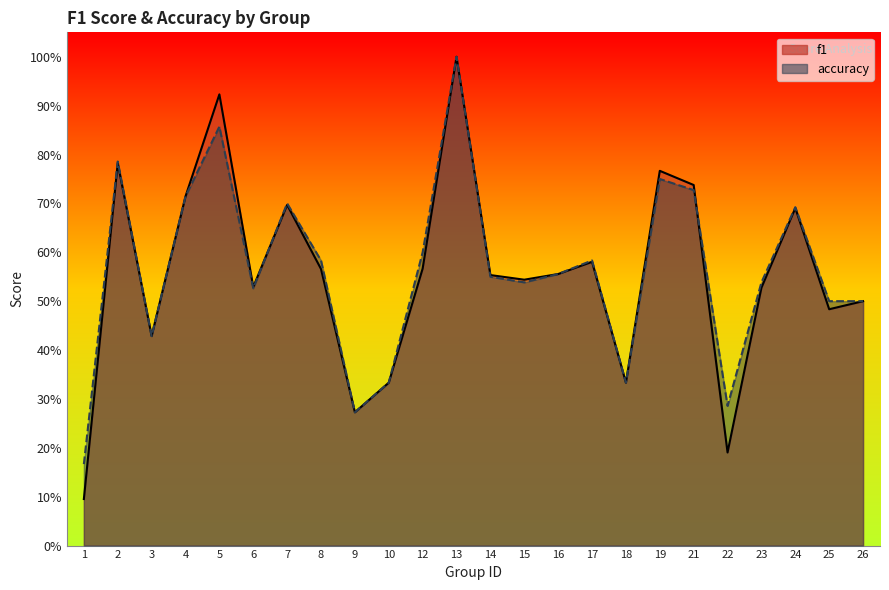

Where is the first local maximum for accuracy?

2